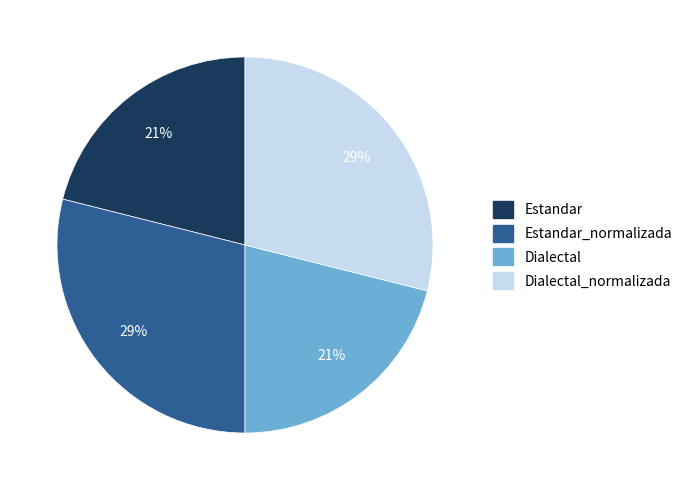

Does any single category account for the majority?

No